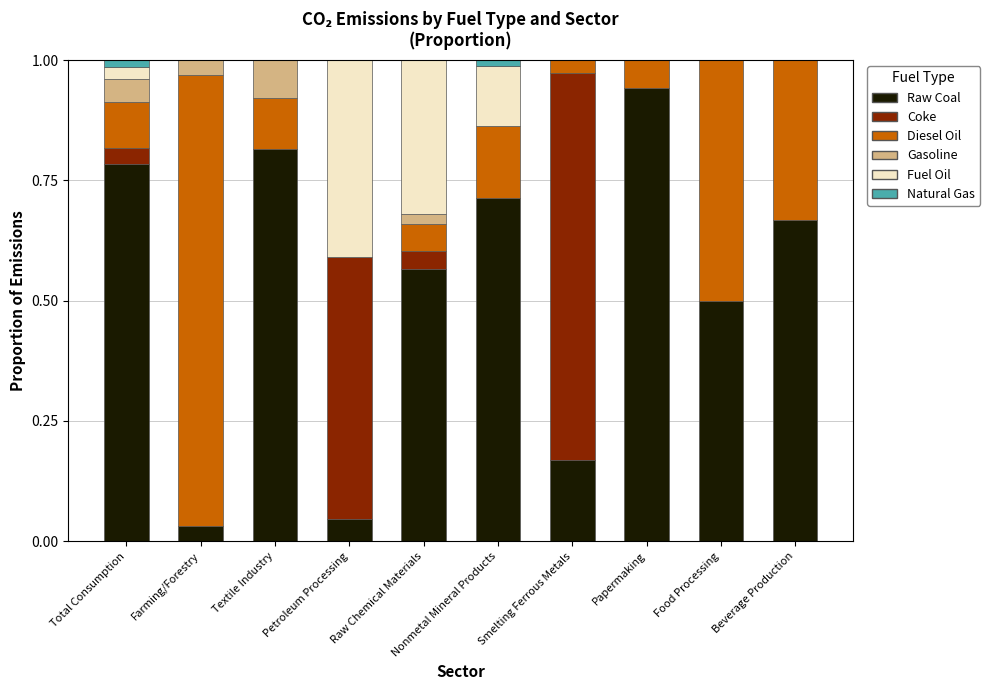

Which category has the highest value in the Raw Coal series?

Papermaking